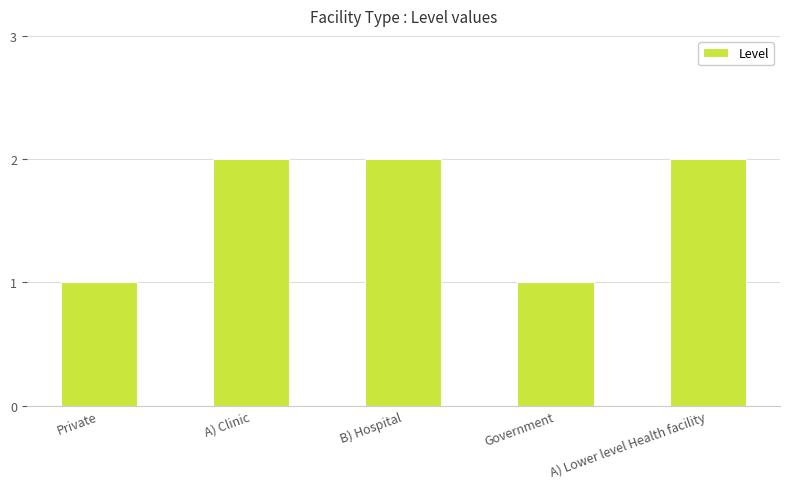

True or false: the data shows 3 at B) Hospital.

False